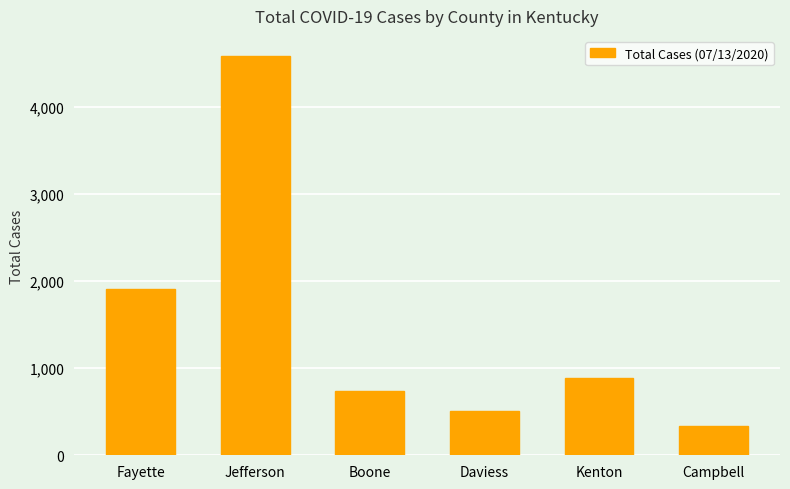

Does the chart contain any negative values?

No